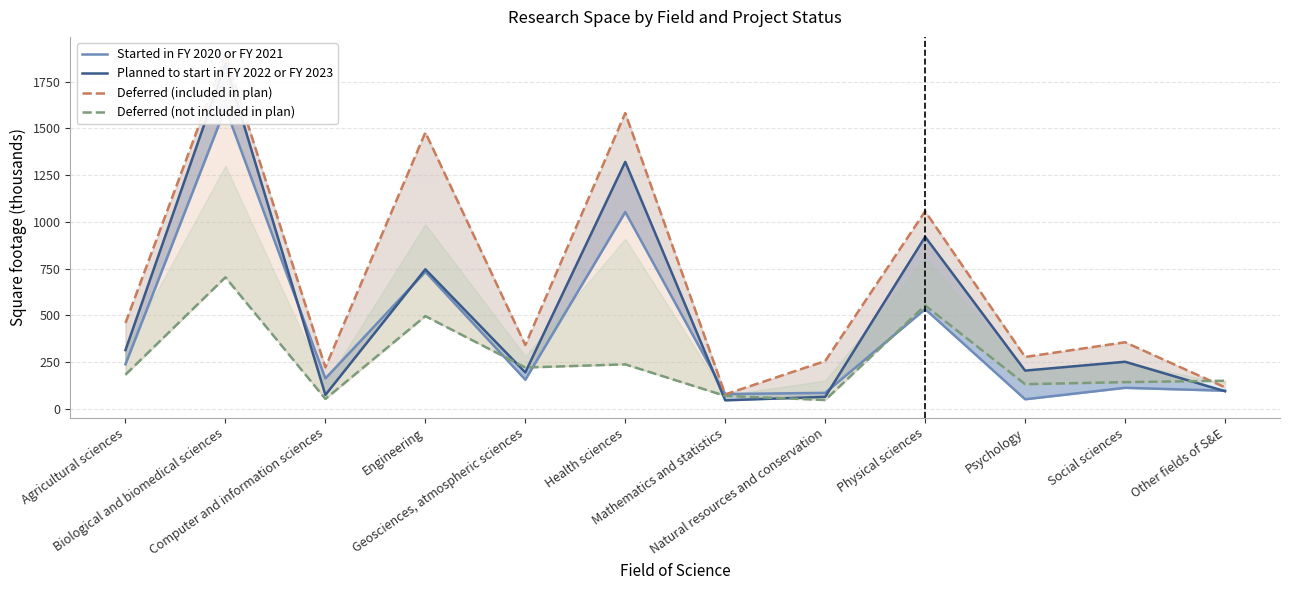

Reading right to left, what are all the values shown in this chart?

Started in FY 2020 or FY 2021: 96.3	111.8	50.5	532.8	84.8	78.5	1052.2	155.1	732.3	161.7	1608.6	237.8
Planned to start in FY 2022 or FY 2023: 93.6	251.1	203.9	919.4	63.5	44.9	1320.4	194.2	745.9	73.8	1845.1	313.5
Deferred (included in plan): 114.4	355.4	276.8	1056.0	255.0	76.5	1581.4	340.8	1477.7	221.0	1896.4	458.6
Deferred (not included in plan): 149.6	142.2	131.2	552.4	46.5	68.5	237.3	220.4	495.3	52.5	703.2	182.2